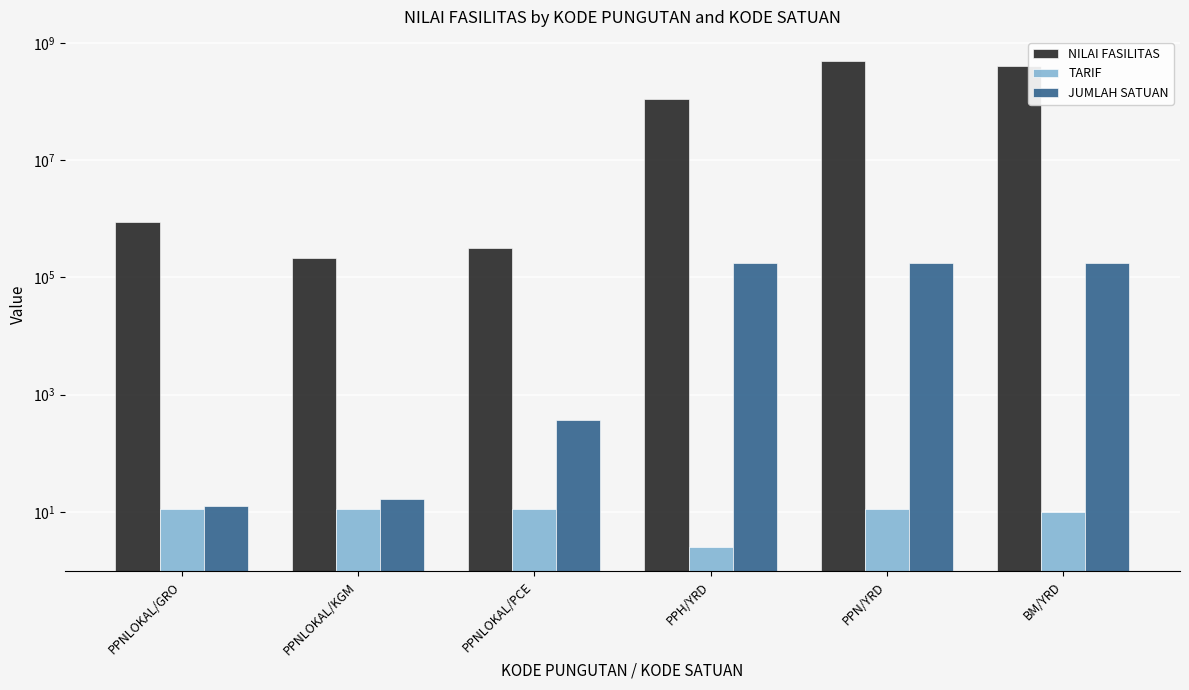

Are the bars grouped side by side (vs. stacked)?

Yes